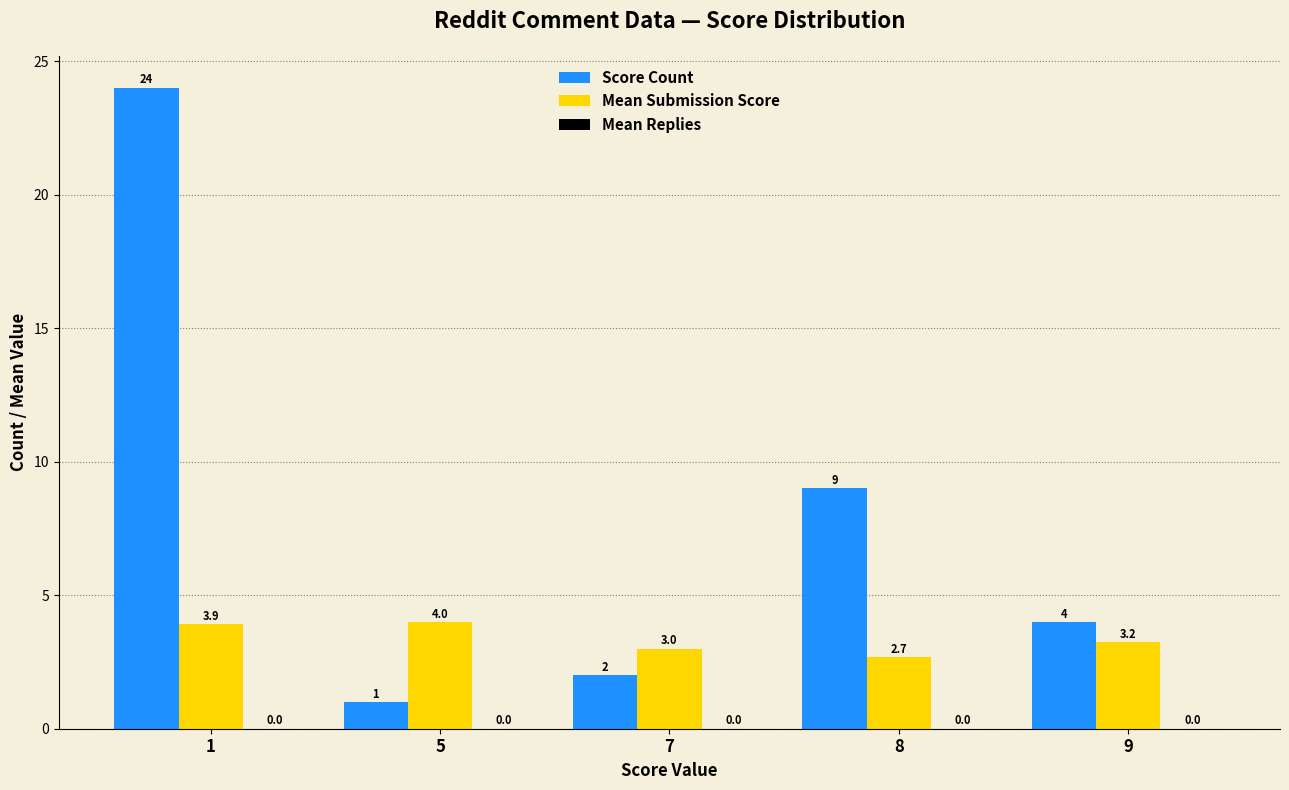

List the series in order of their overall mean, highest first.

Score Count, Mean Submission Score